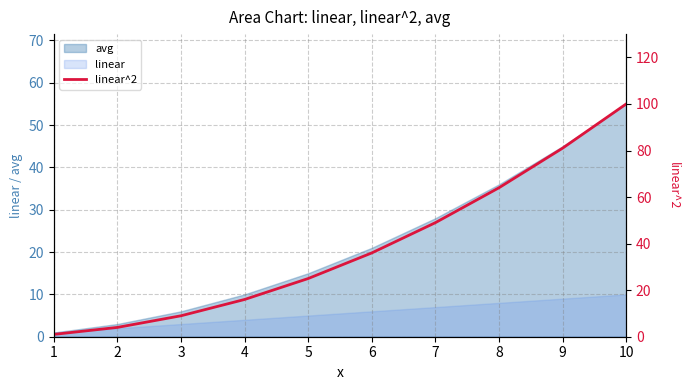

What is the ratio of the value at 8 to the value at 5?

2.6